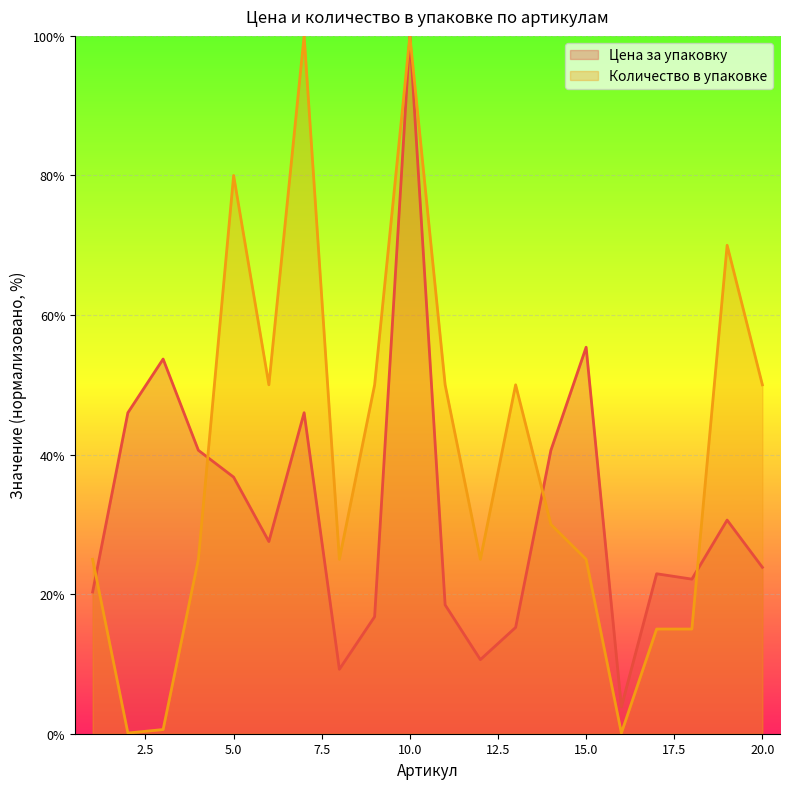

Which series changed the most between 10 and 14?

Количество в упаковке